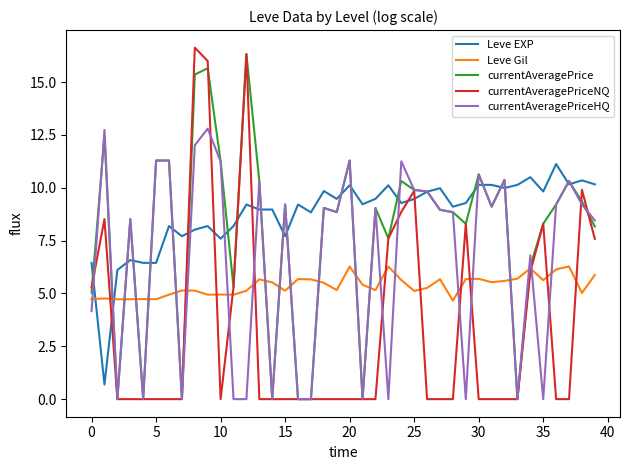

At how many categories does at least one series exceed 1?

40